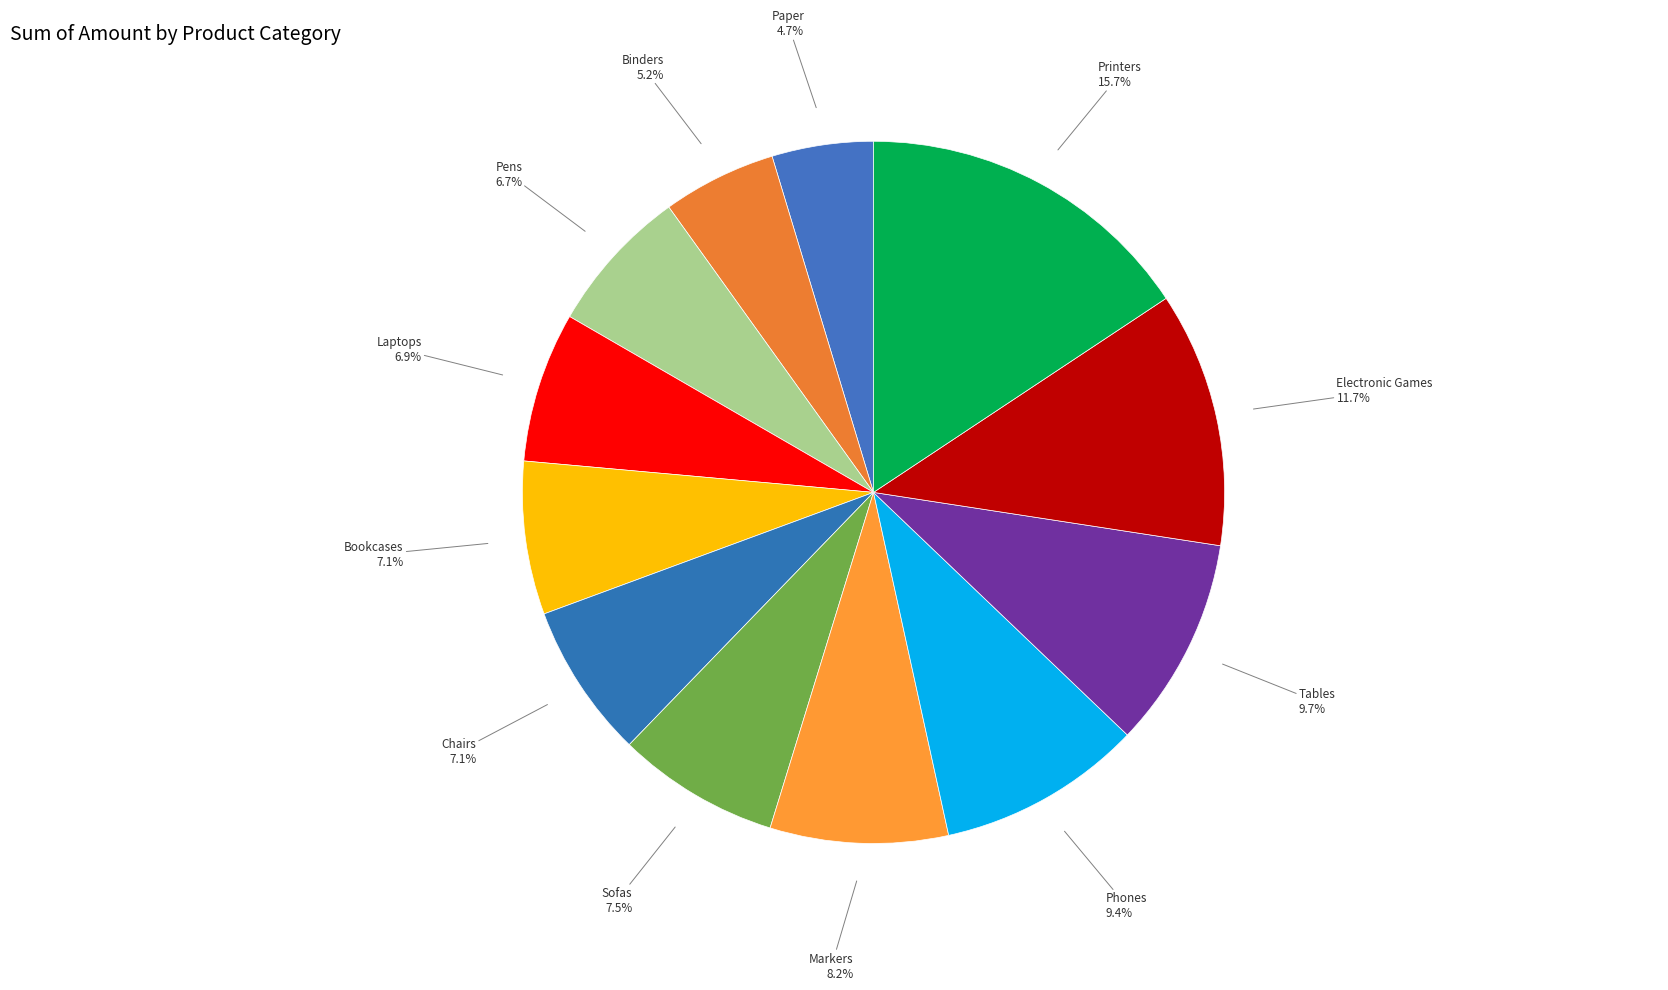

What is the smallest slice in the pie chart?

Paper